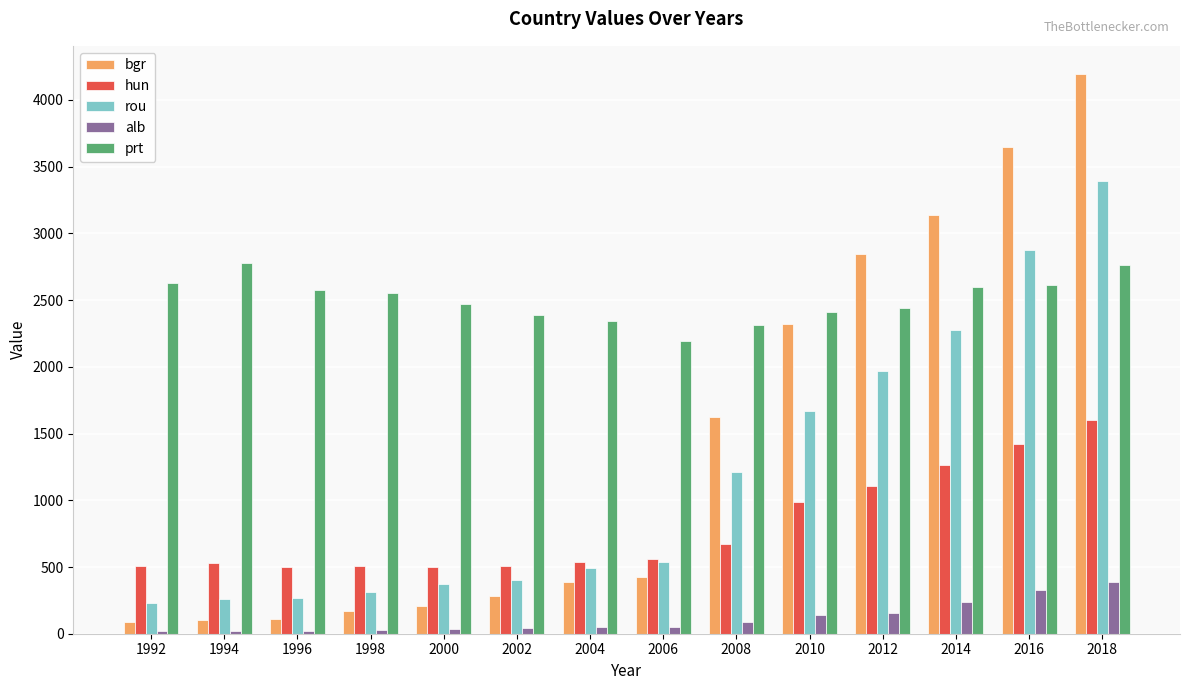

What is the total value across all series at 2012?

8519